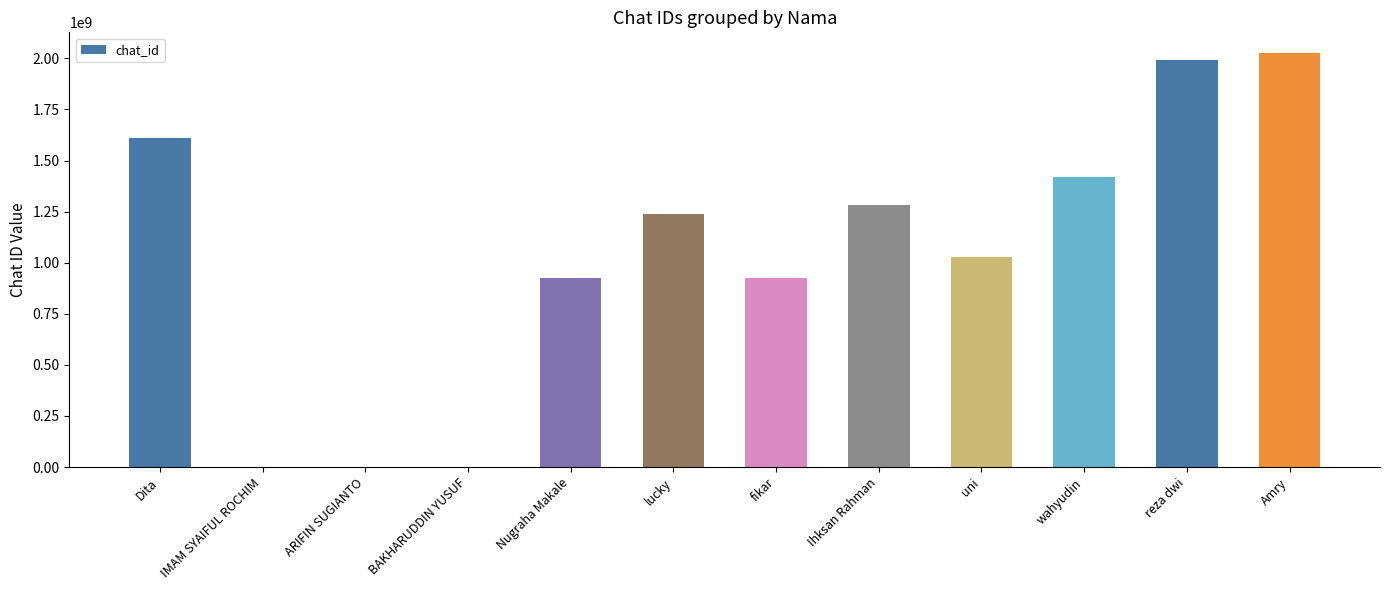

What is the sum of all values?

12449761278